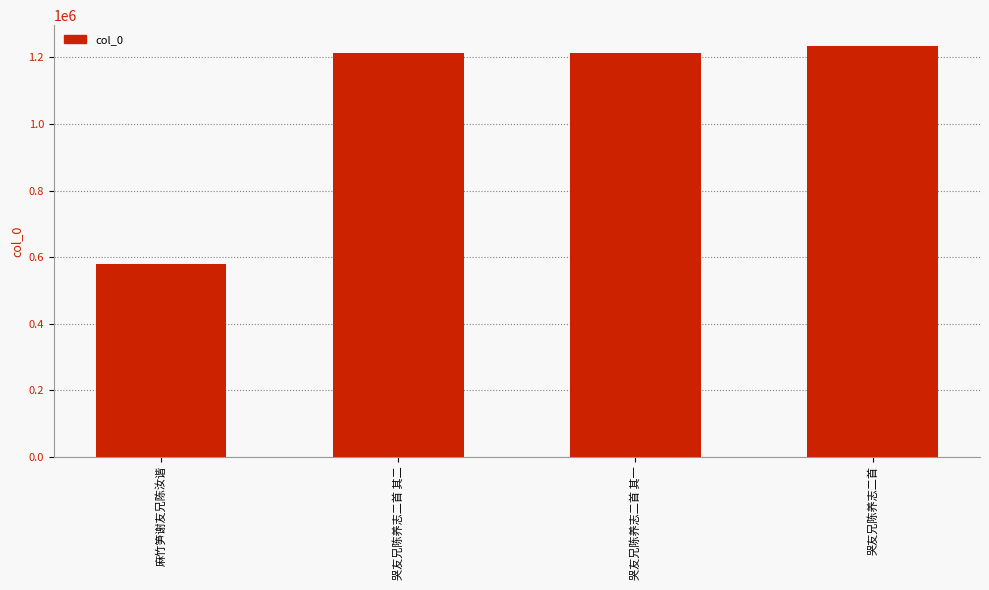

What is the smallest value displayed?

579199